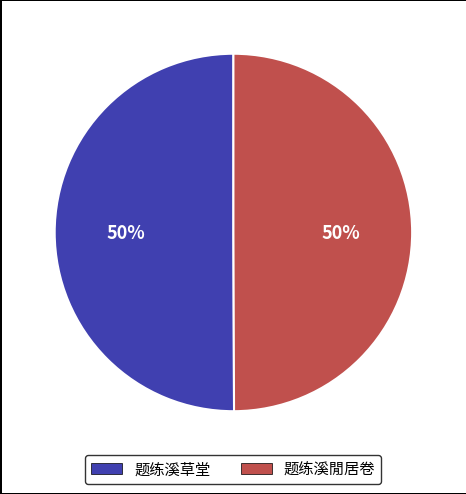

Is it true that 题练溪草堂 is 50% of the pie?

True